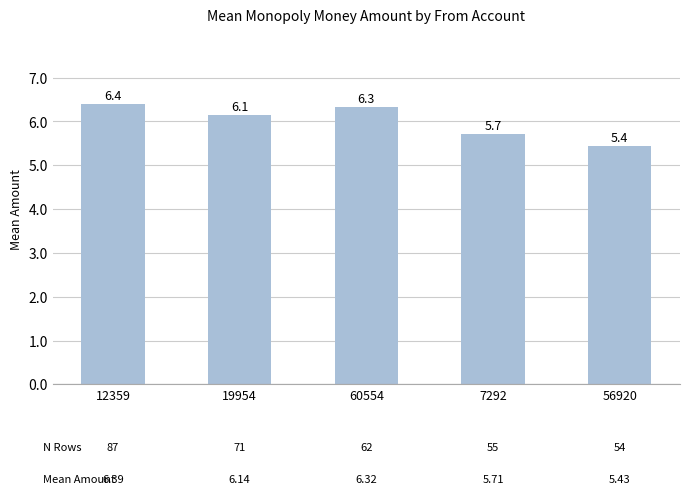

What is the change in value from 12359 to 60554?

-0.1